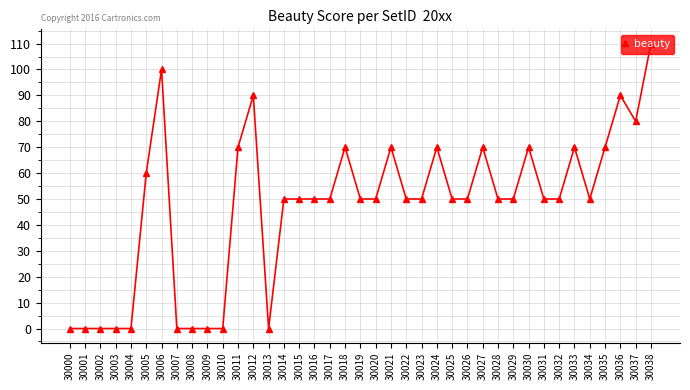

What is the difference between the second highest and minimum values?

100